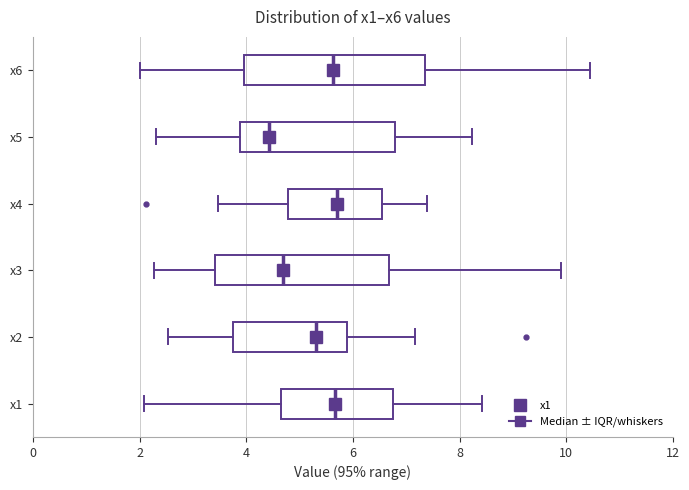

Reading bottom to top, transcribe this box plot: for each box, give where its median line is, the range the box spans, and where its two whiskers end, as read against the x-axis. The values are not printed on the chart, so give them approximately, as read against the axis.

x1: median 5.6, box 4.6 to 6.8, whiskers 2.0 to 8.4
x2: median 5.4, box 3.8 to 5.8, whiskers 2.6 to 7.2
x3: median 4.6, box 3.4 to 6.6, whiskers 2.2 to 10.0
x4: median 5.6, box 4.8 to 6.6, whiskers 3.4 to 7.4
x5: median 4.4, box 3.8 to 6.8, whiskers 2.4 to 8.2
x6: median 5.6, box 4.0 to 7.4, whiskers 2.0 to 10.4